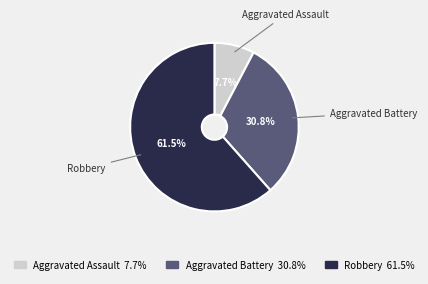

What is the smallest slice in the pie chart?

Aggravated Assault